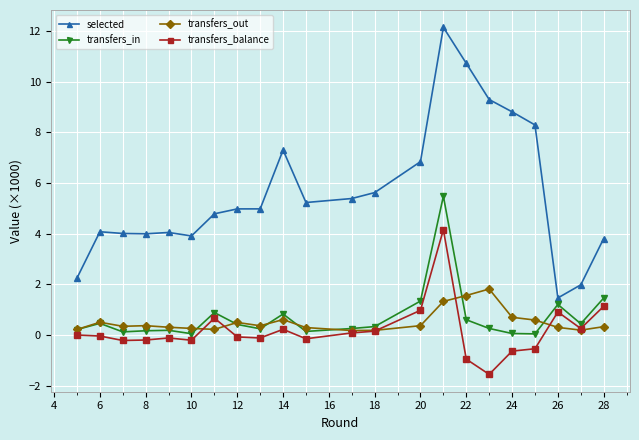

Which series has the largest range (max minus min)?

selected